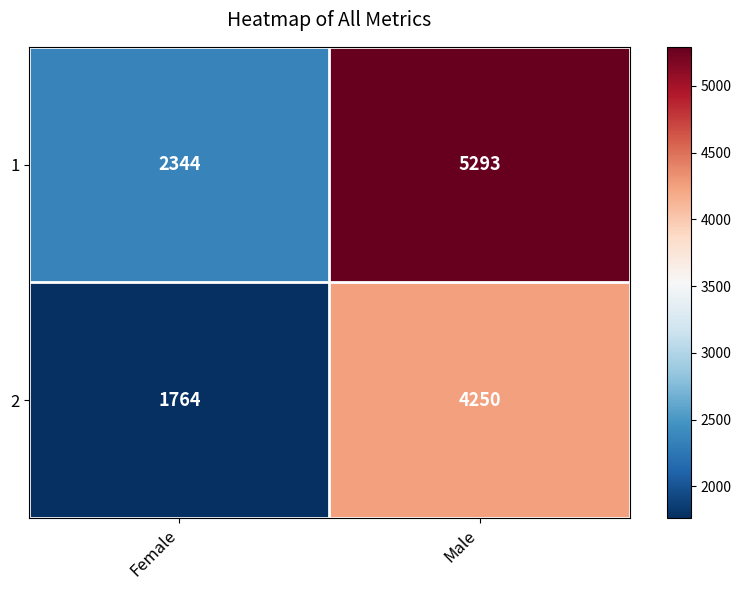

What value does the 1 series have at Male, to the nearest 50?

5300